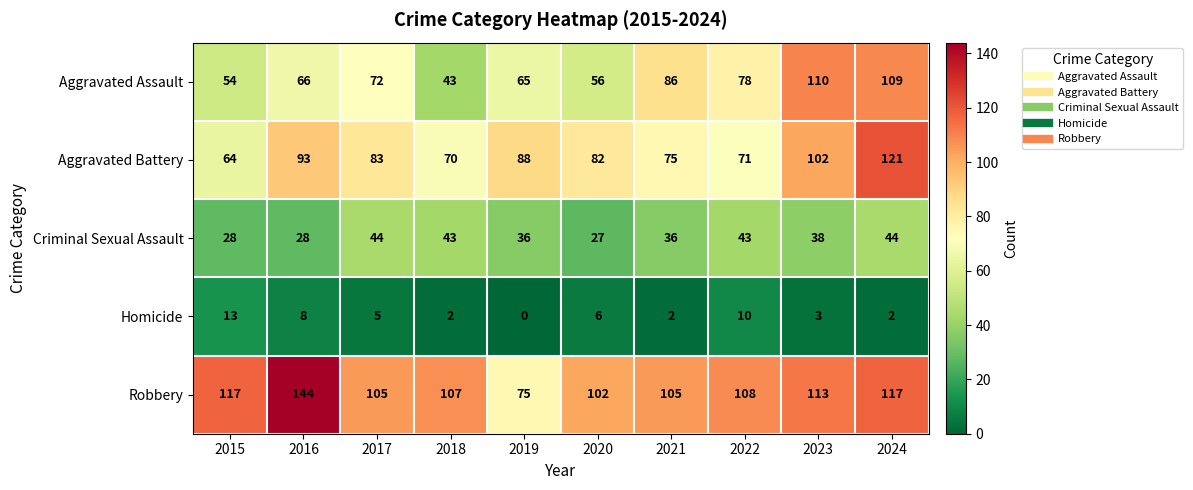

At which category is the sum across all series the highest?

2024